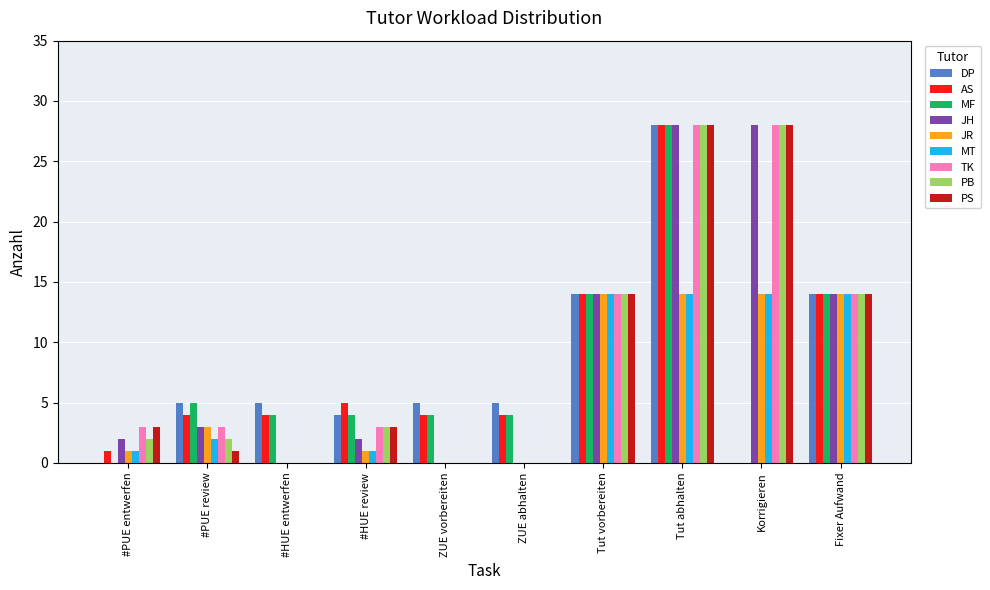

The value of JH at Fixer Aufwand is 14. True or false?

True